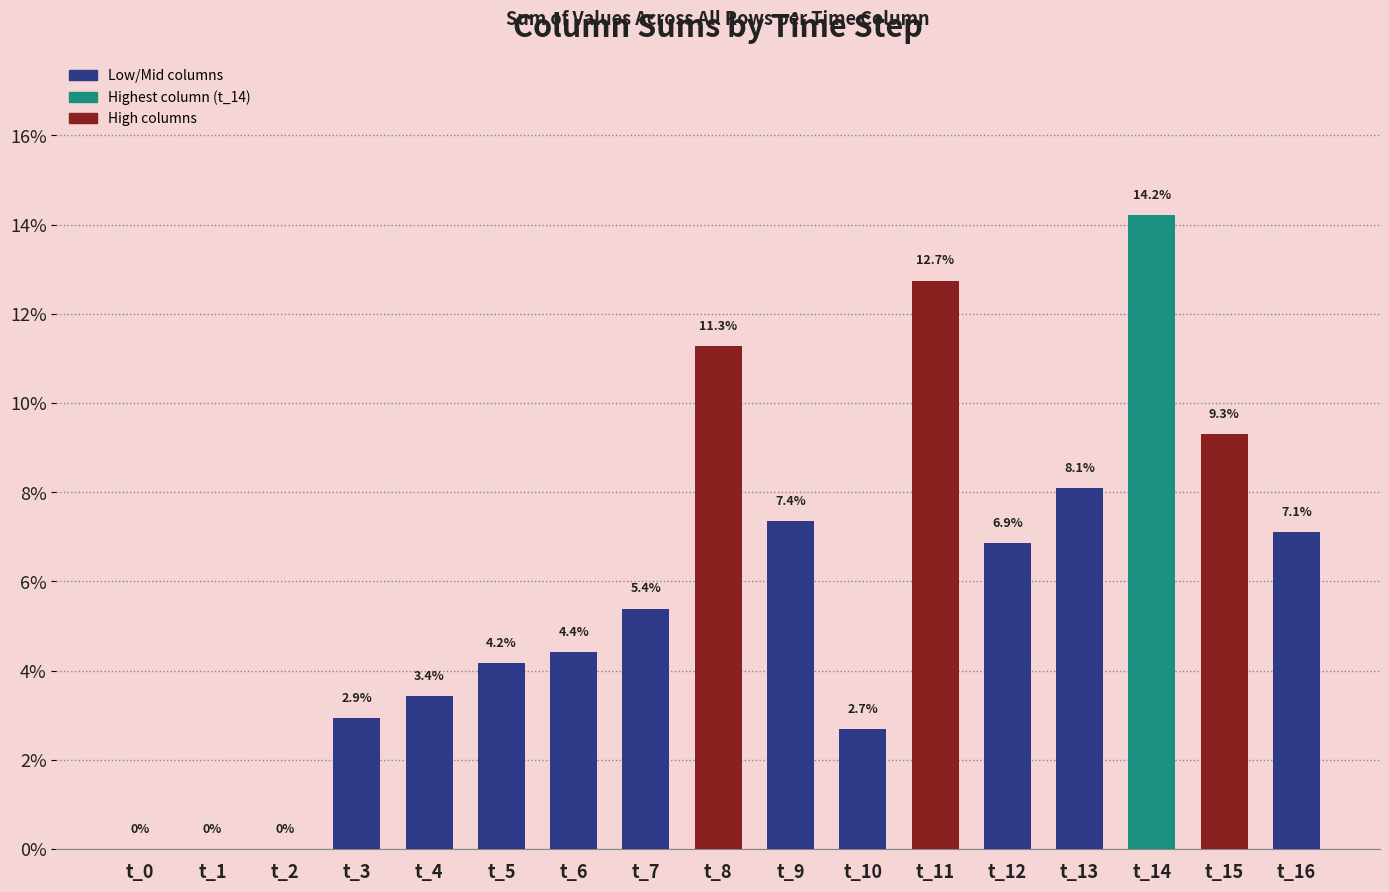

What is the sum of all values?

100.0